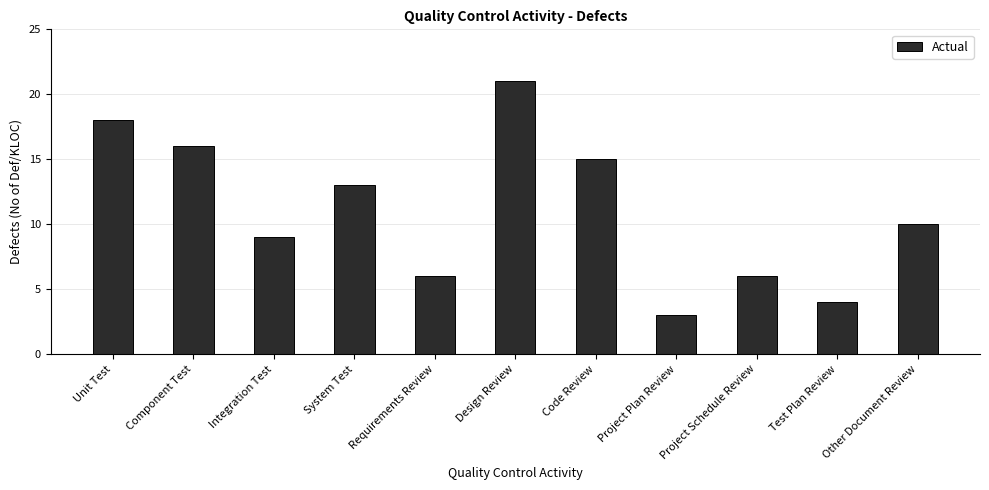

What is the greatest value displayed?

21